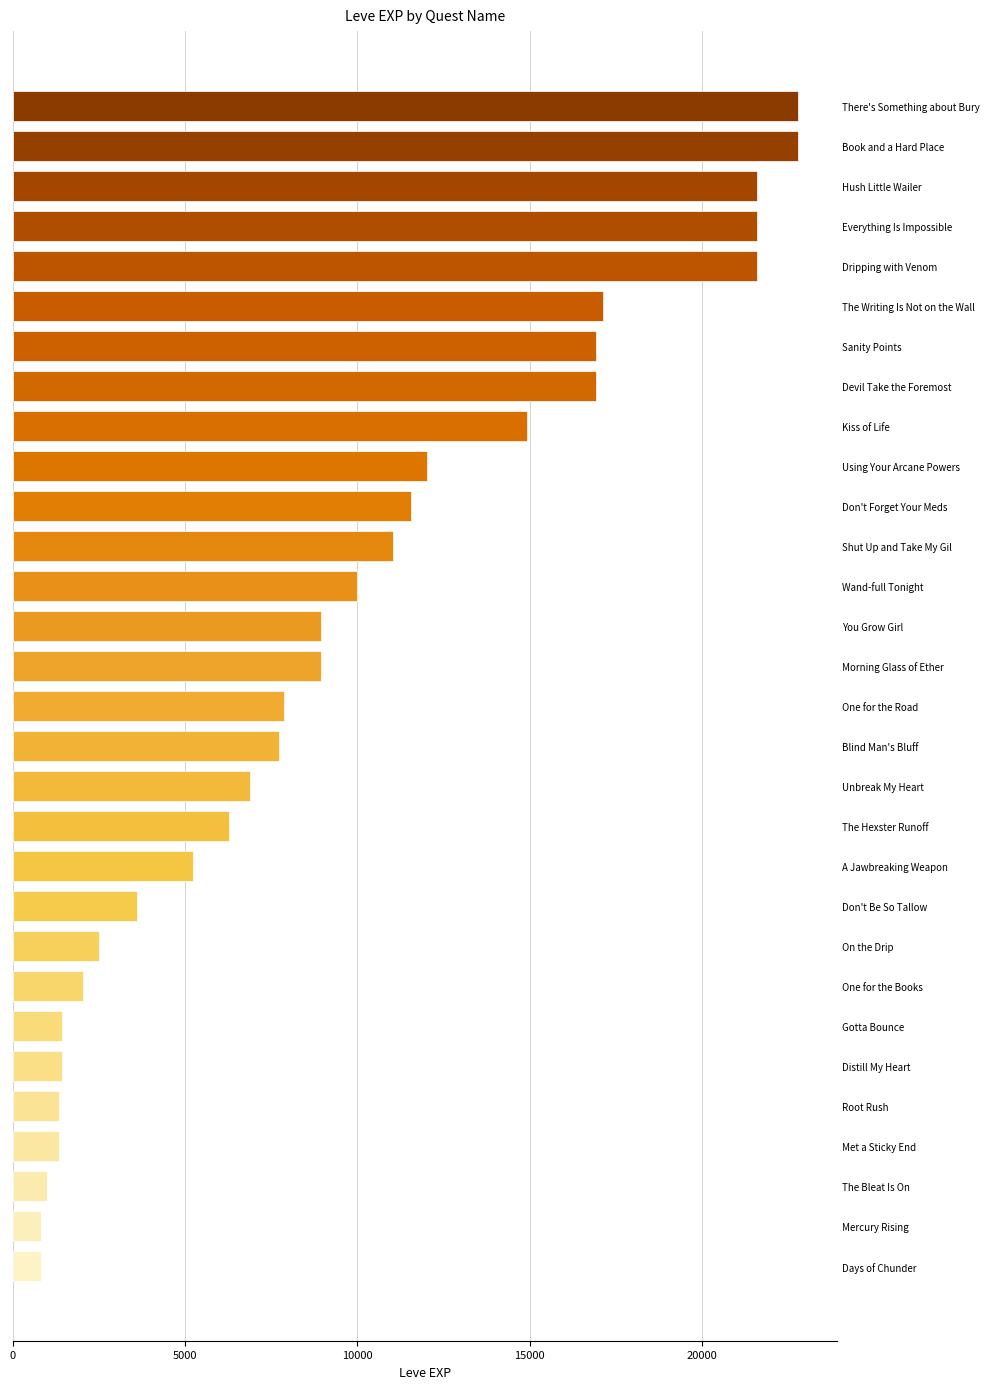

What is the average value?

9631